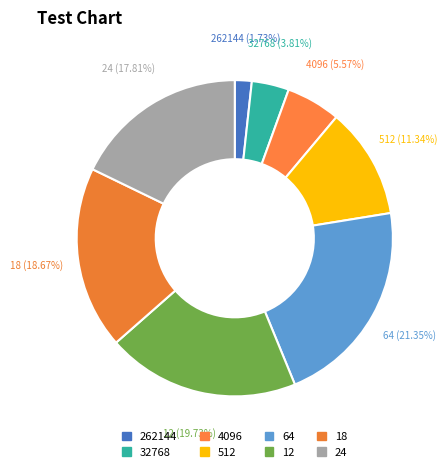

Is it true that 12 is 20% of the pie?

True